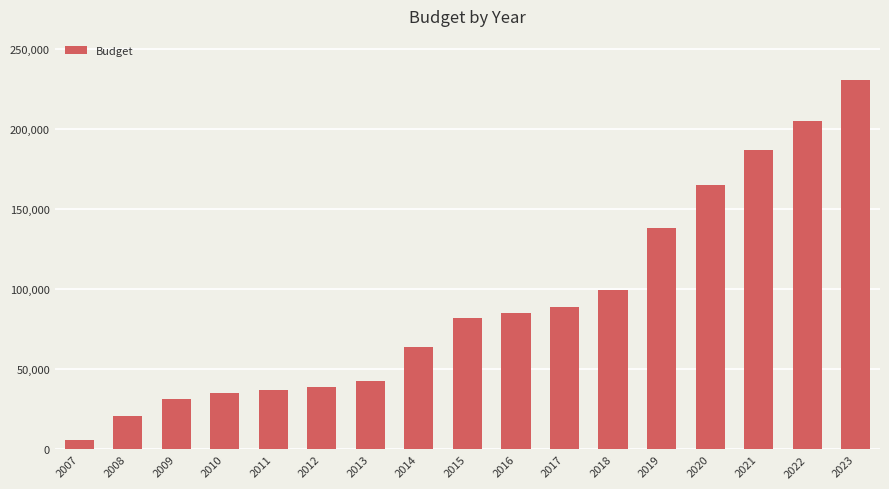

What is the value of the 8th bar from the left?

63671